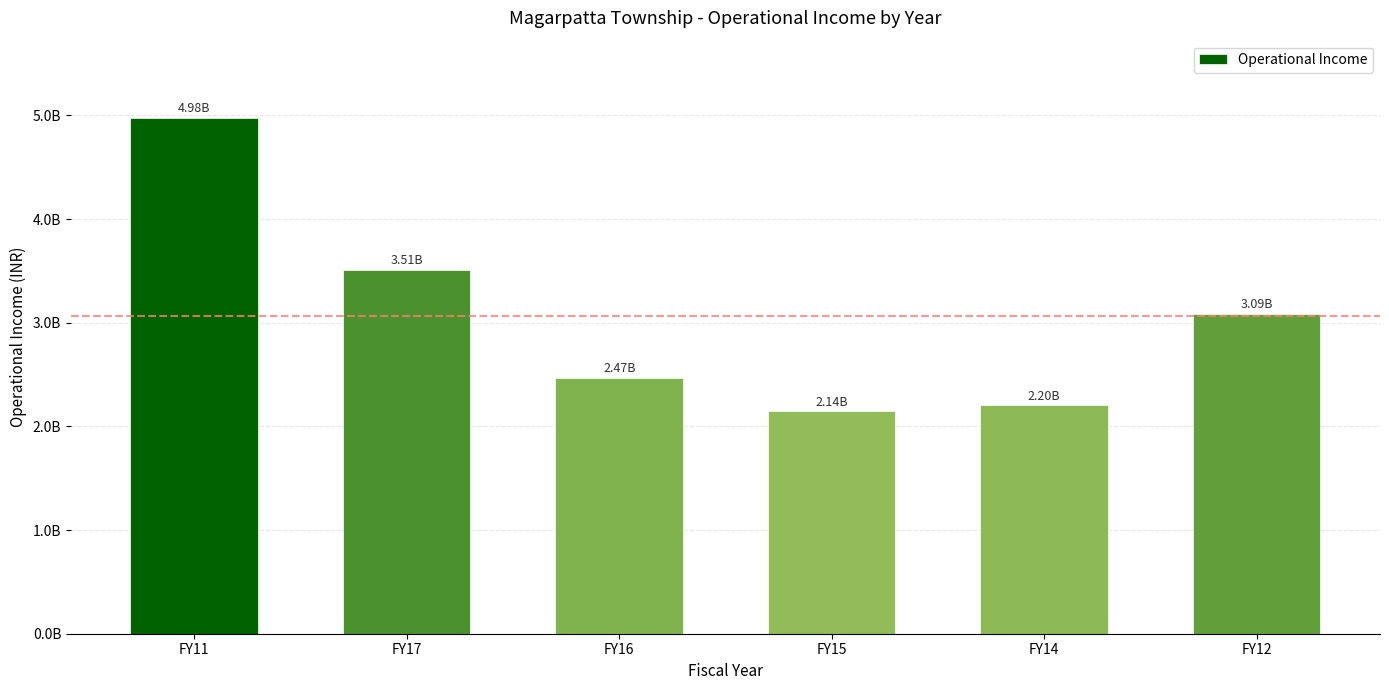

Rank the categories by value from highest to lowest.

FY11, FY17, FY12, FY16, FY14, FY15